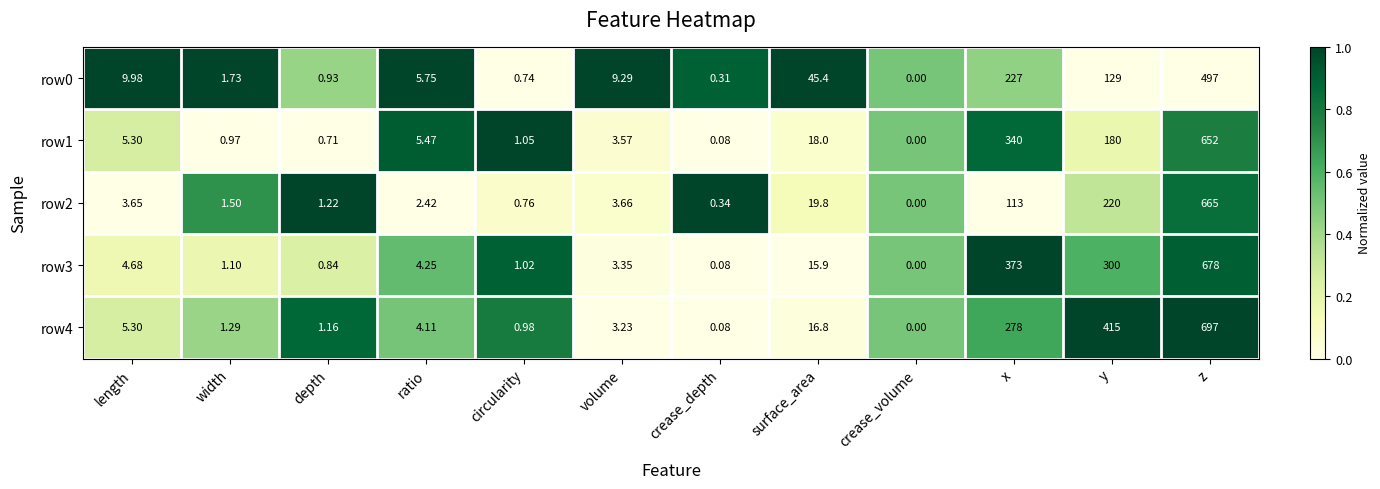

At which category is the sum across all series the highest?

z